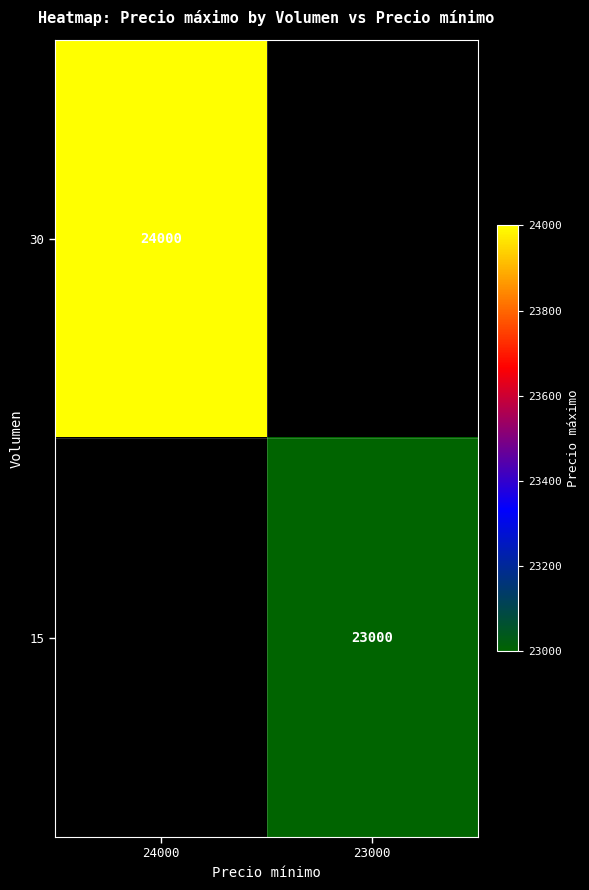

The value of 15 at 23000 is 6480. True or false?

False